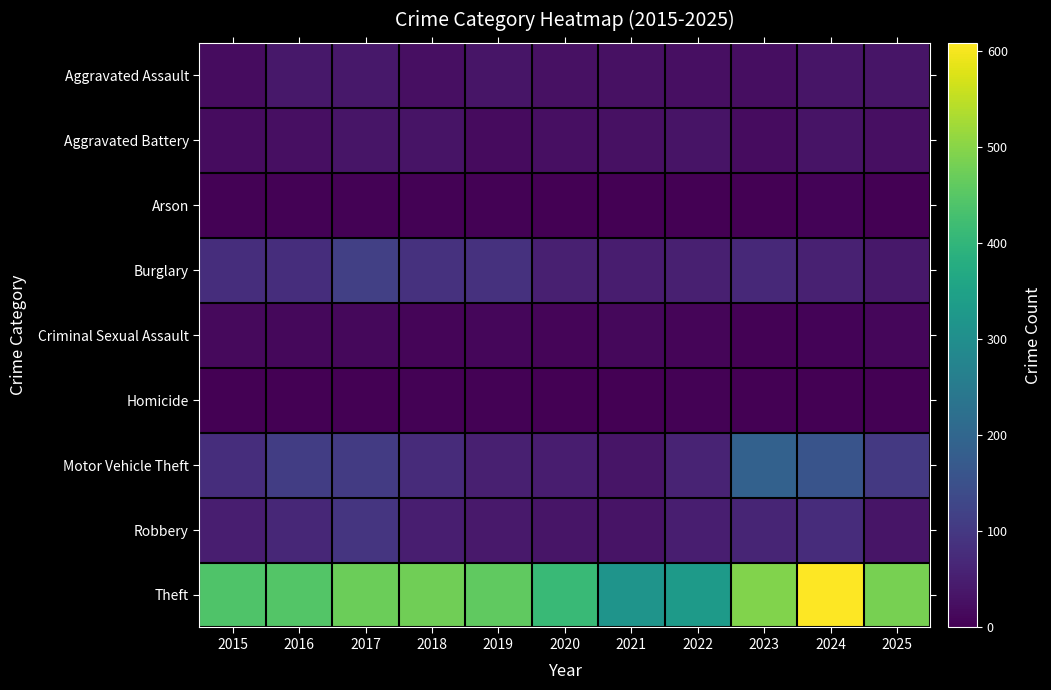

At how many categories does at least one series exceed 16?

11